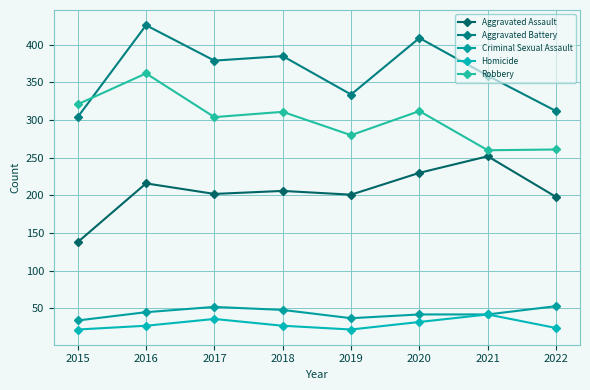

List the labels in order of Criminal Sexual Assault value, largest first.

2022, 2017, 2018, 2016, 2020, 2021, 2019, 2015